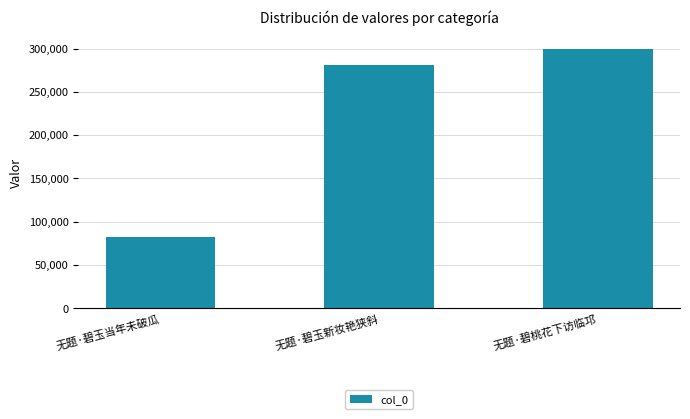

Are the bars horizontal?

No